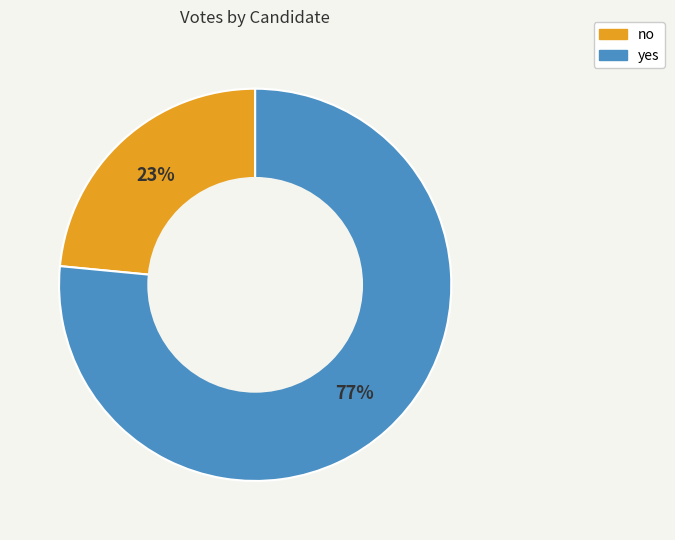

Combined, do yes and no account for over 50%?

Yes